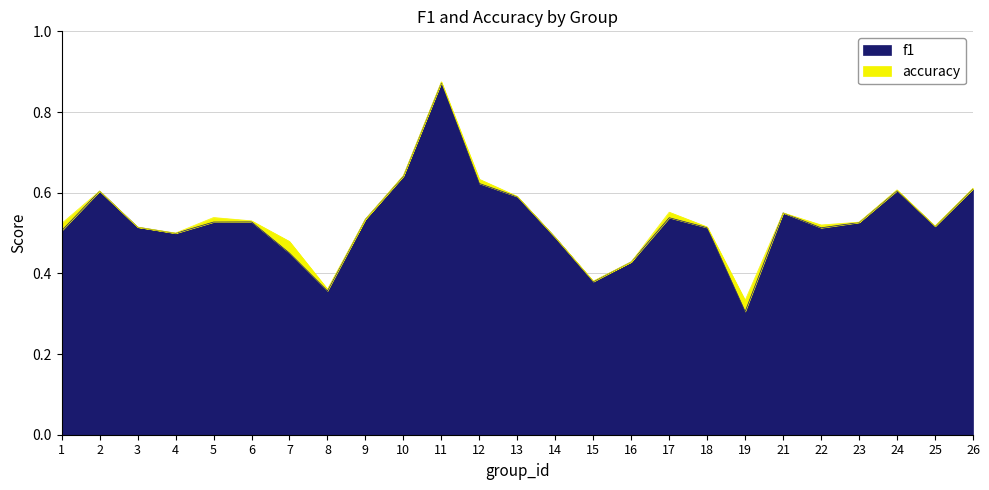

Rank the series at 14 from lowest to highest value.

f1, accuracy